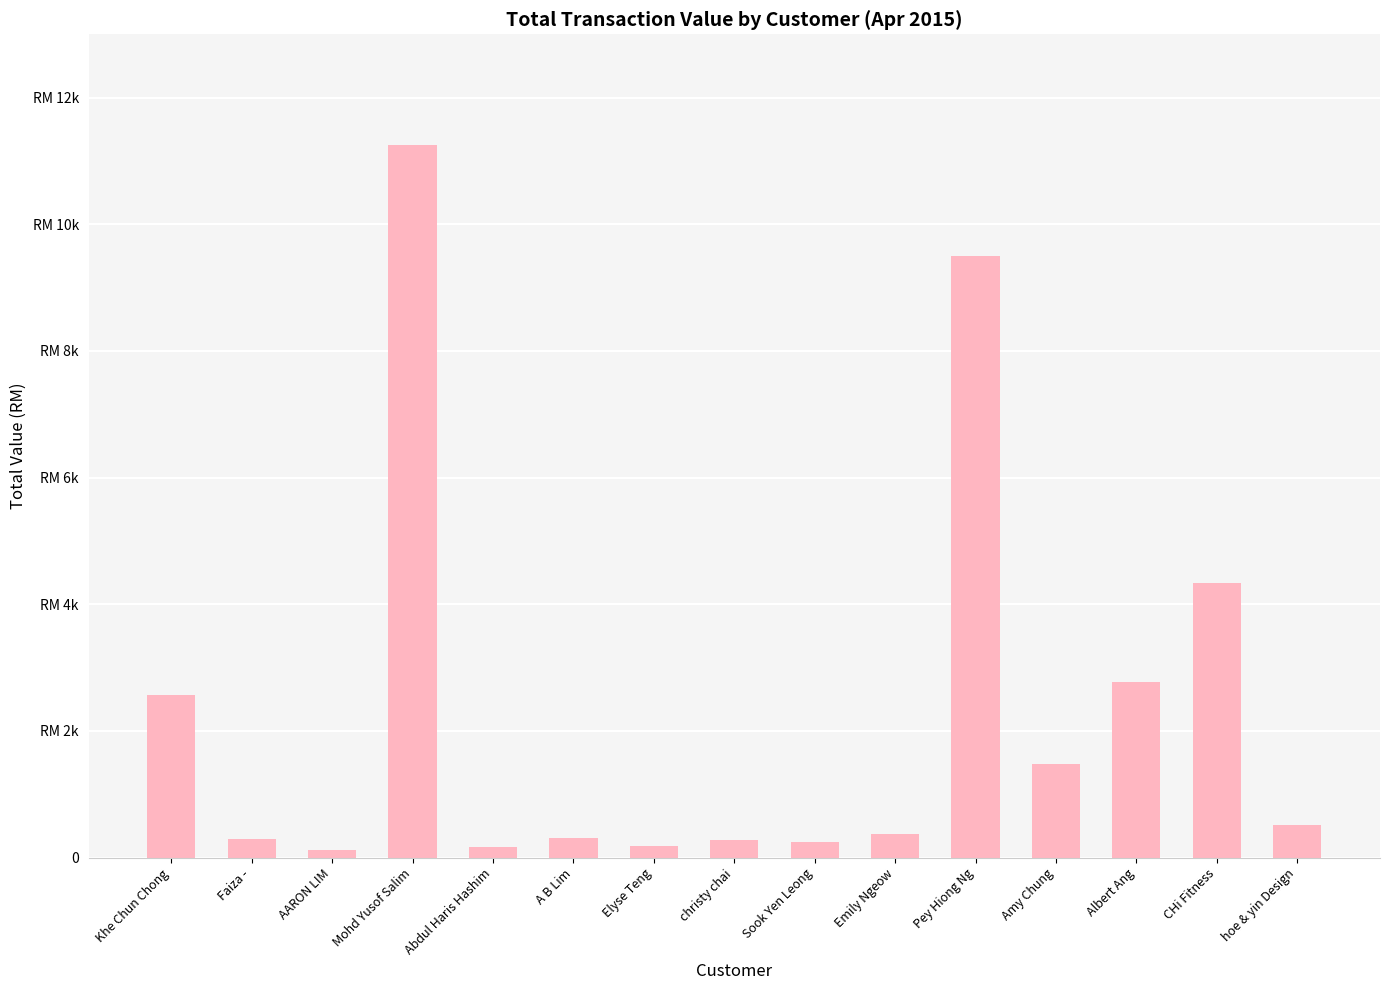

List the labels in order of value, smallest first.

AARON LIM, Abdul Haris Hashim, Elyse Teng, Sook Yen Leong, christy chai, Faiza -, A B Lim, Emily Ngeow, hoe & yin Design, Amy Chung, Khe Chun Chong, Albert Ang, CHi Fitness, Pey Hiong Ng, Mohd Yusof Salim